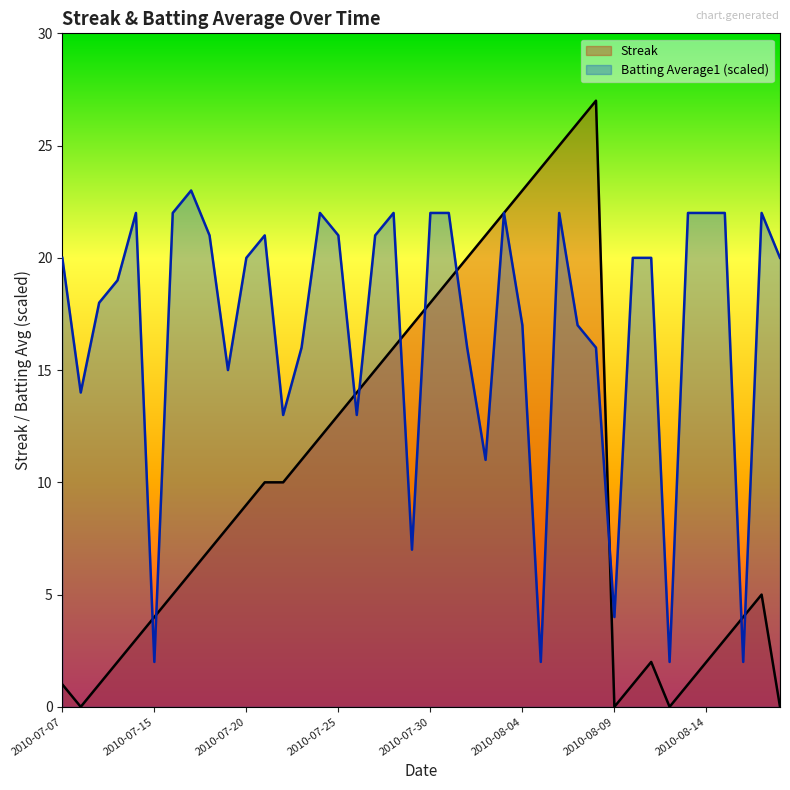

How many lines are shown in the chart?

2